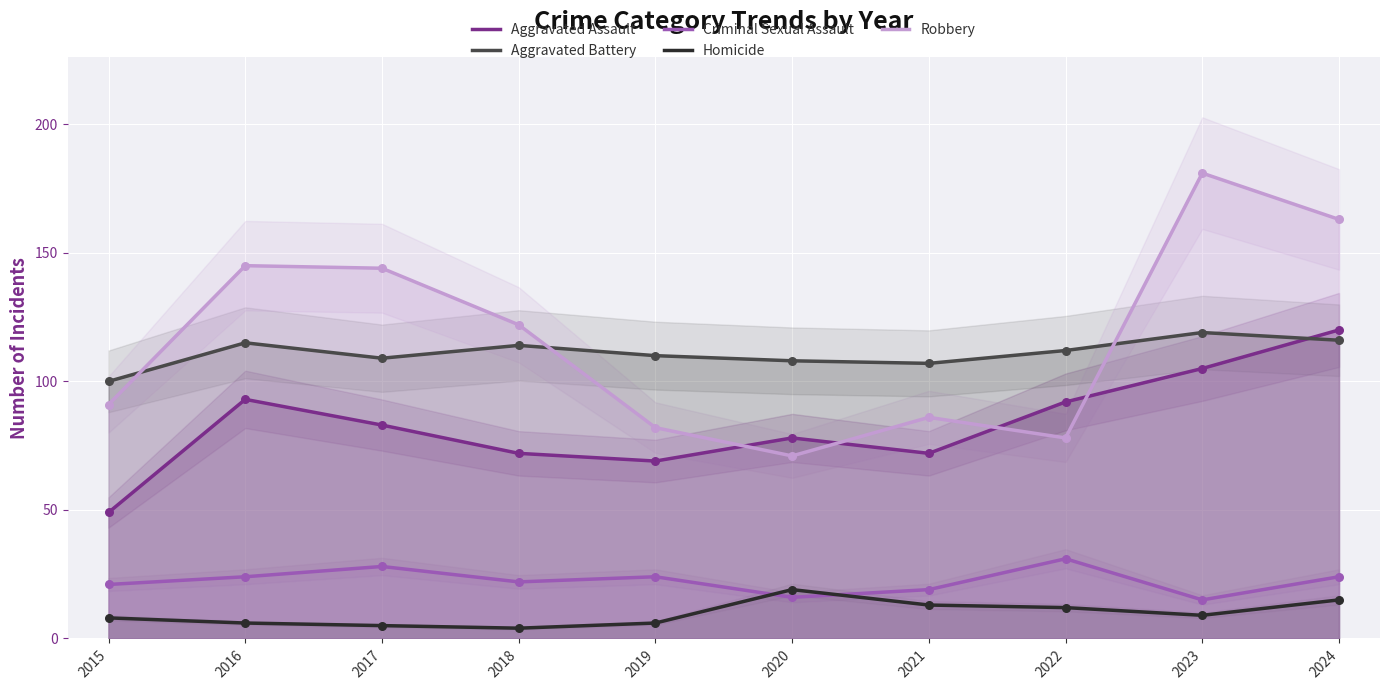

At how many categories does at least one series exceed 73?

10